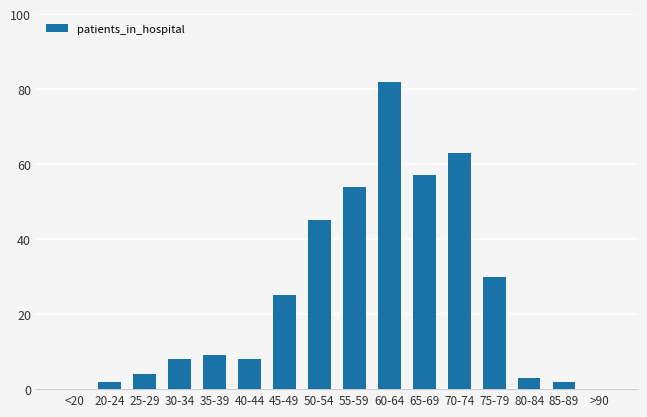

The chart shows a value of 57 at 65-69. True or false?

True